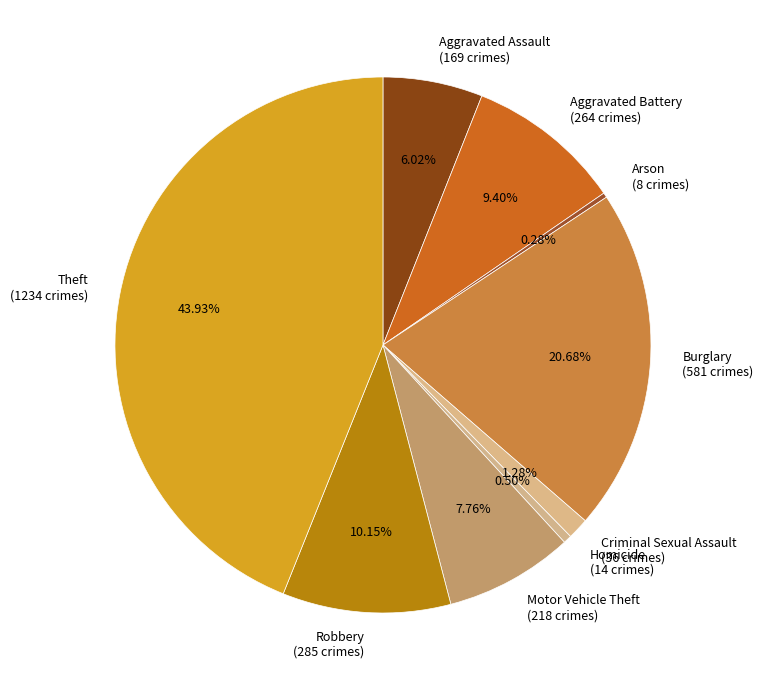

Is the sum of Robbery (285 crimes) and Homicide (14 crimes) greater than half?

No